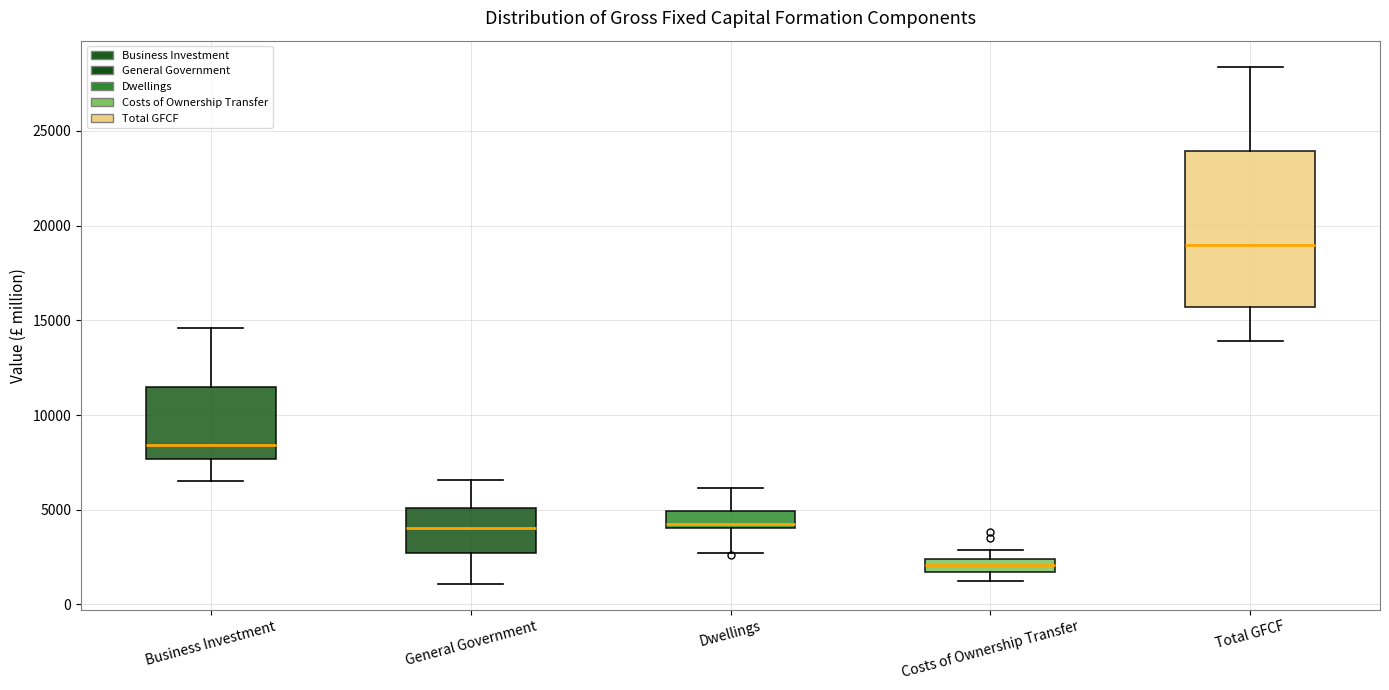

Which box has the highest median line?

Total GFCF